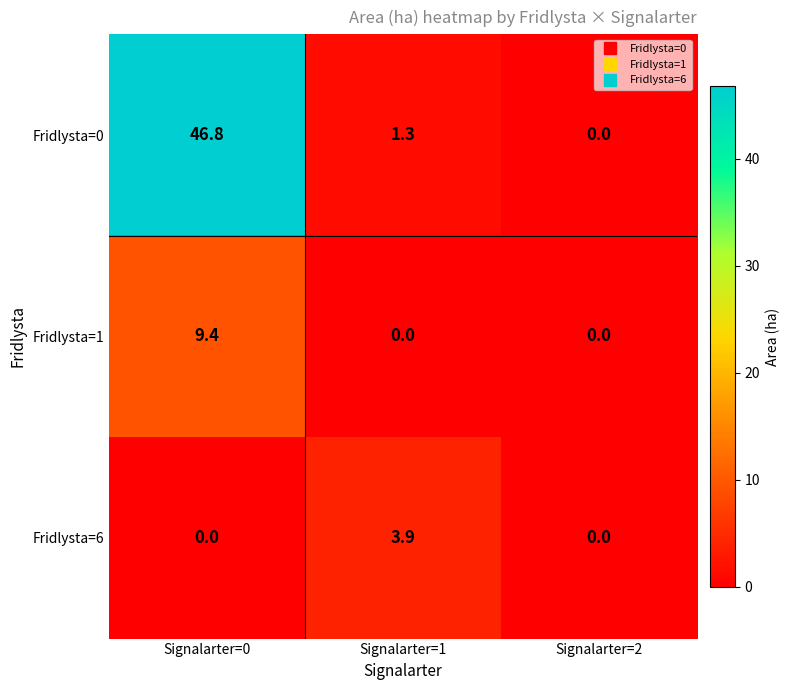

What value does the Fridlysta=6 series have at Signalarter=1?

3.9